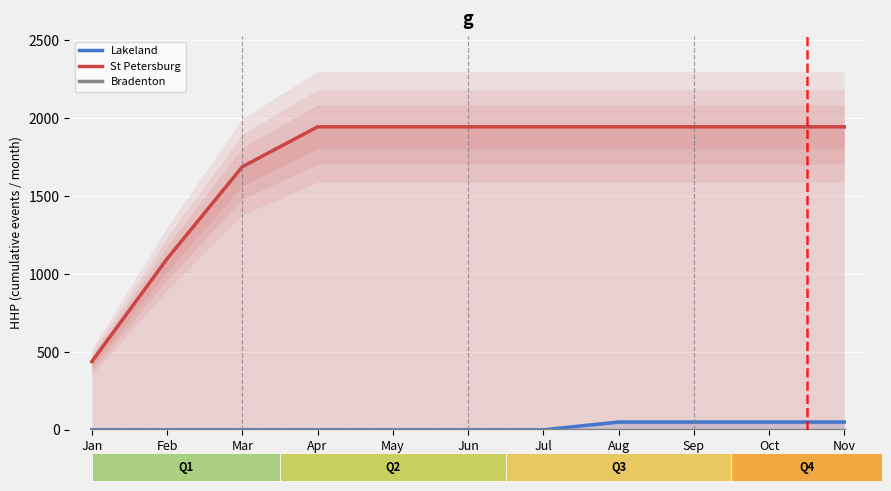

What is the difference between the highest and lowest values at Jan?

438